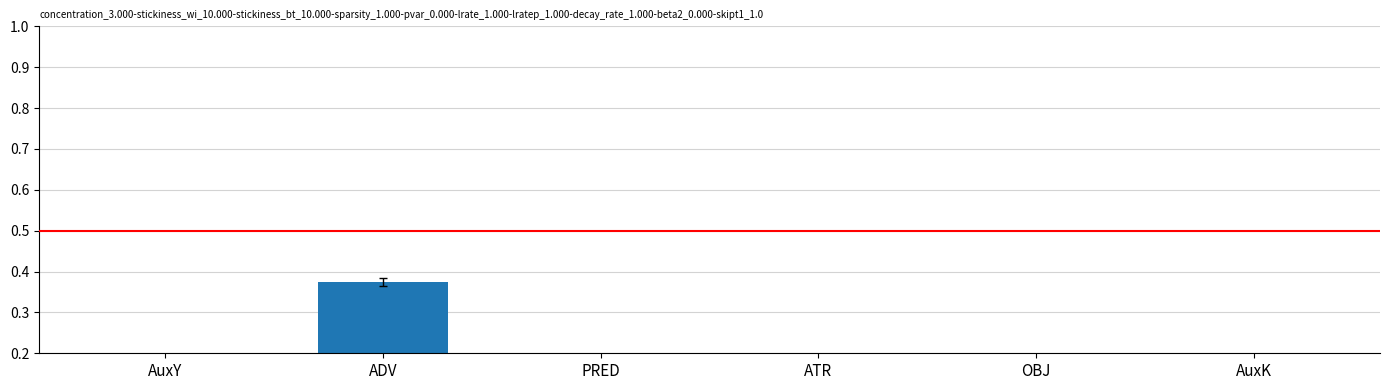

How many series are shown in this chart?

1